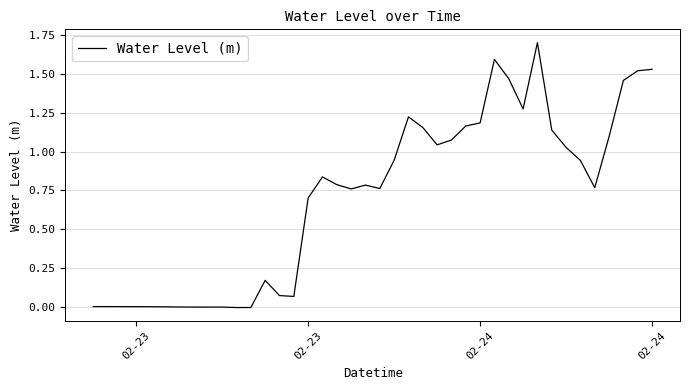

Is this an area chart (filled region under the line)?

No